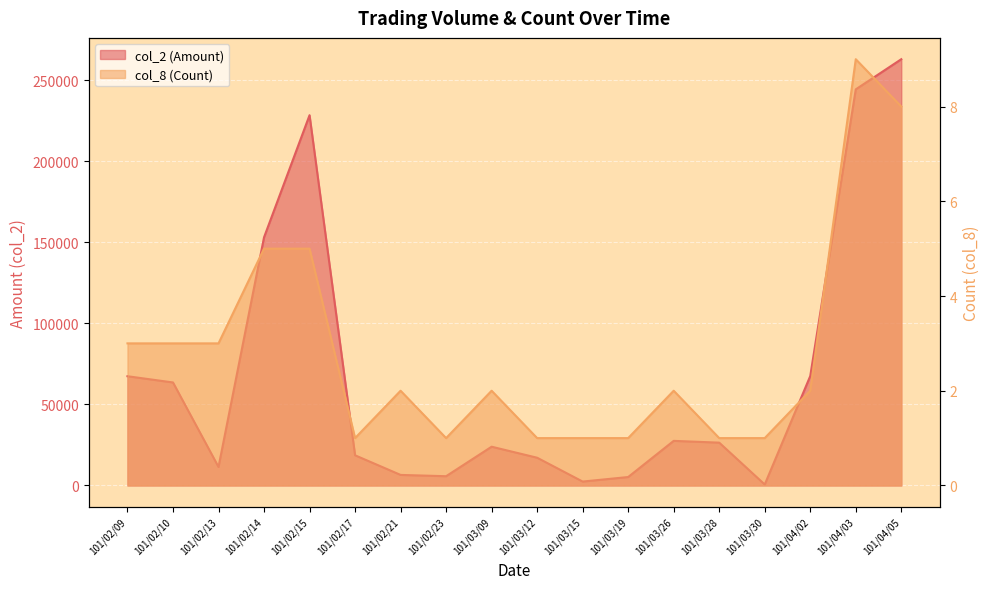

What is the sum of the col_8 values at 101/02/21 and 101/03/15?

3